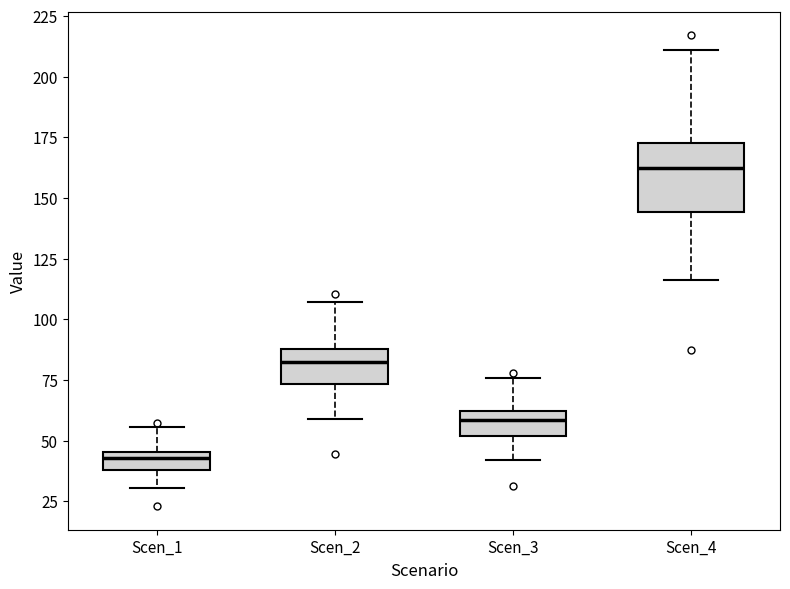

Where is the upper edge of the box for Scen_4 on the y-axis? The values are not printed on the chart, so give them approximately, as read against the axis.

175